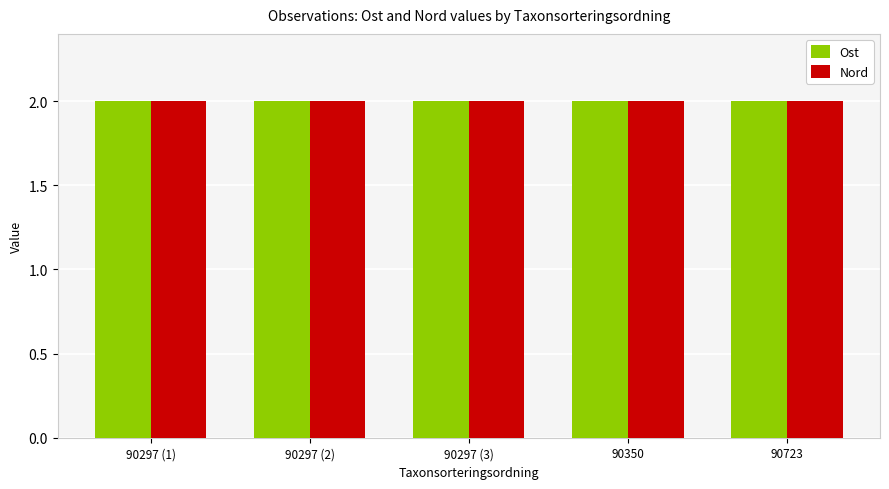

Is it true that Ost equals 2.0 at 90297 (3)?

True